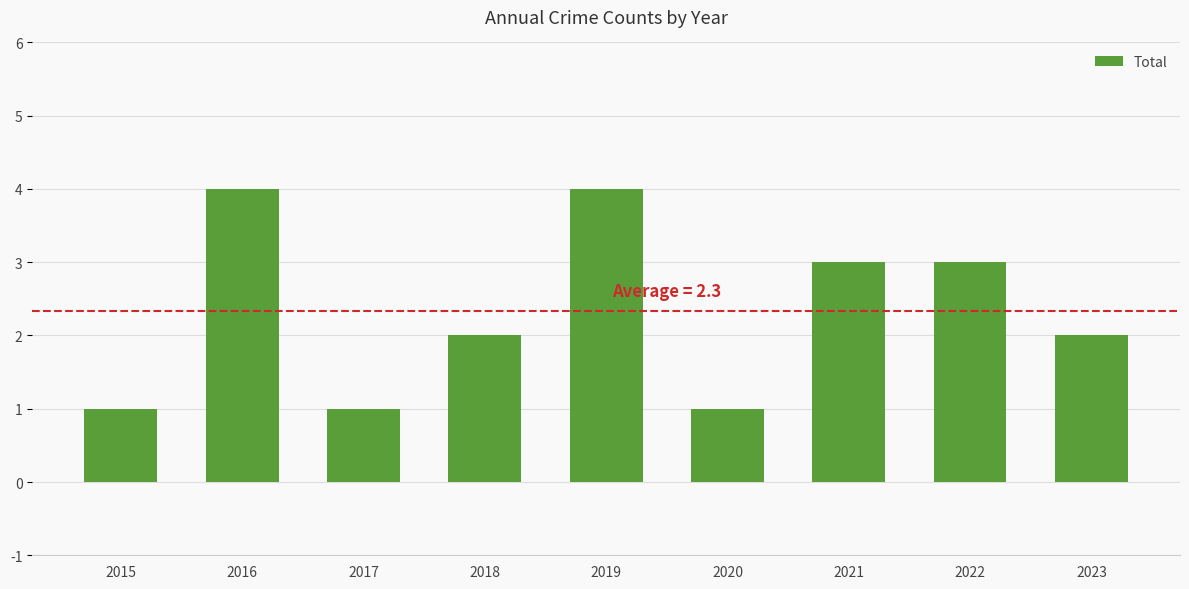

What is the greatest value displayed?

4